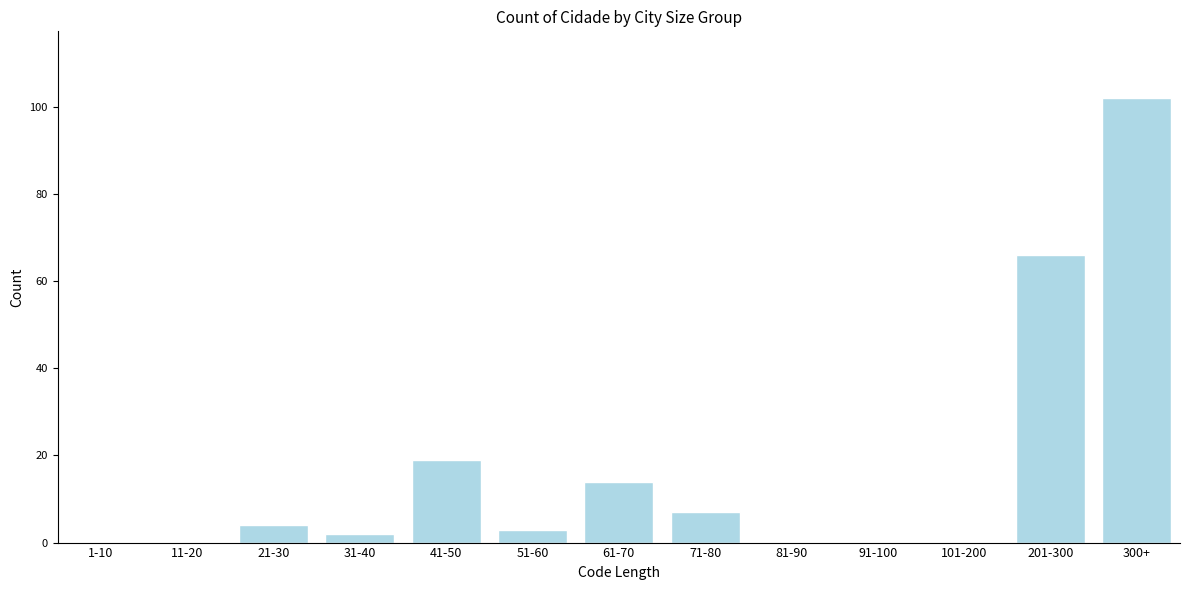

Reading left to right, list all the values displayed in this chart.

1-10=0	11-20=0	21-30=4	31-40=2	41-50=19	51-60=3	61-70=14	71-80=7	81-90=0	91-100=0	101-200=0	201-300=66	300+=102